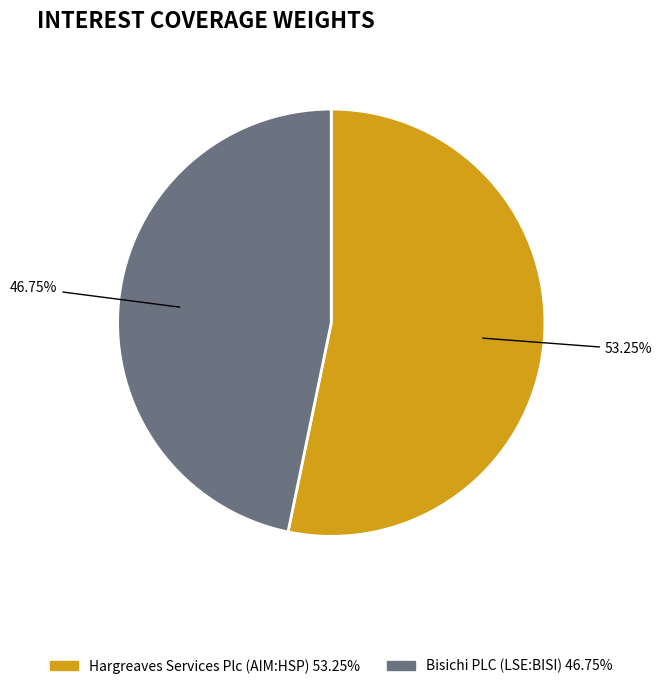

Do Hargreaves Services Plc (AIM:HSP) and Bisichi PLC (LSE:BISI) together represent more than half of the pie?

Yes